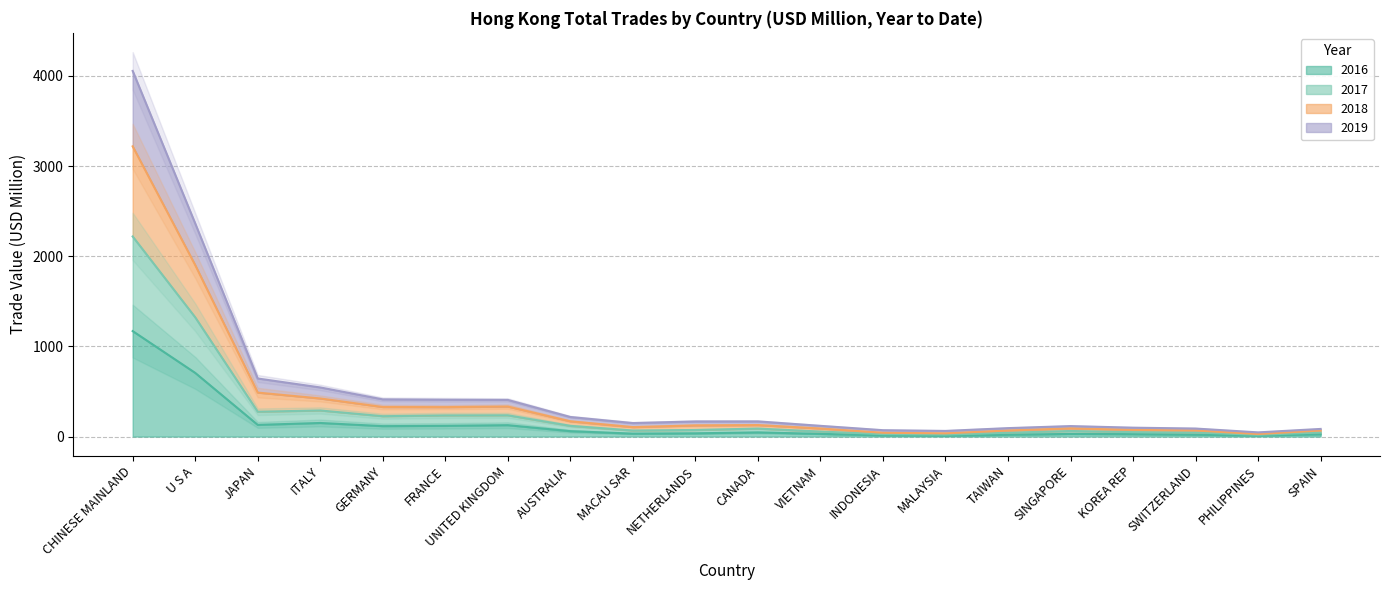

How many distinct data groups are displayed?

4